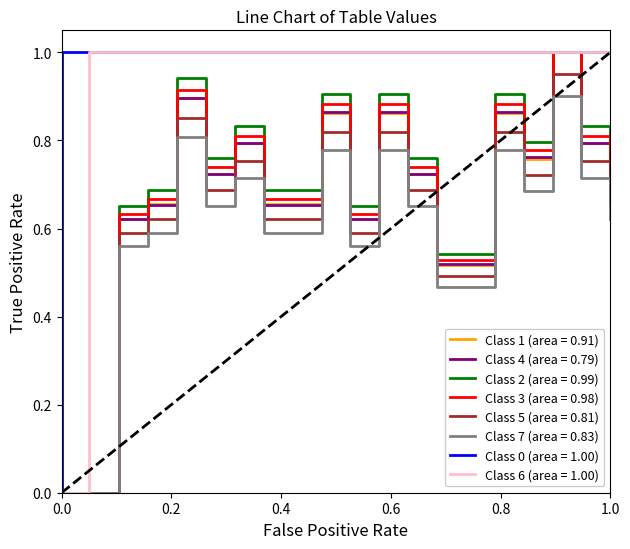

Is it true that Class 7 (area = 0.83) equals 0.0 at 0.0?

True